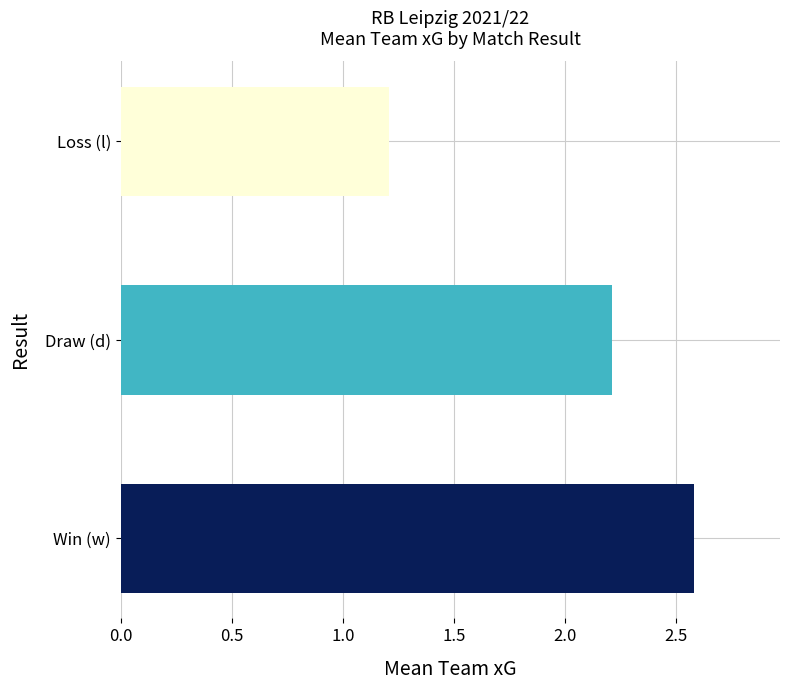

List the labels in order of value, largest first.

Win (w), Draw (d), Loss (l)